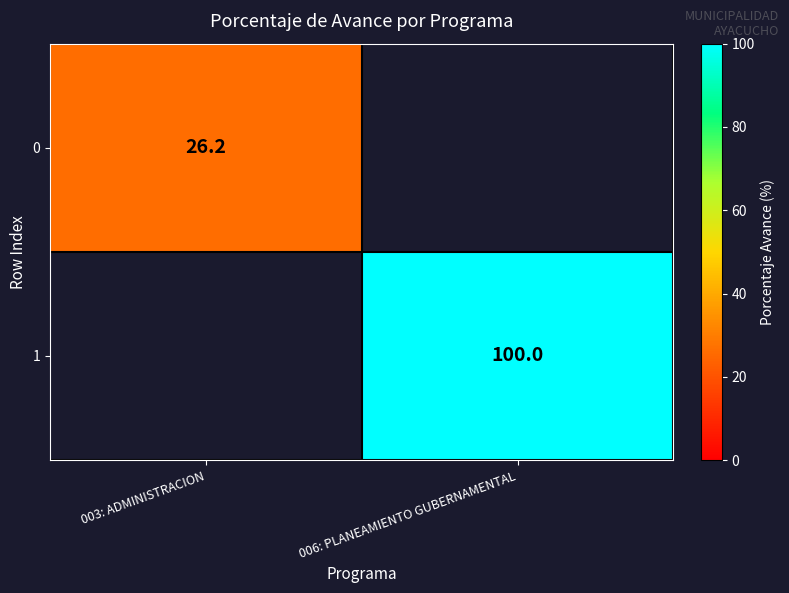

How many series are shown in this chart?

2